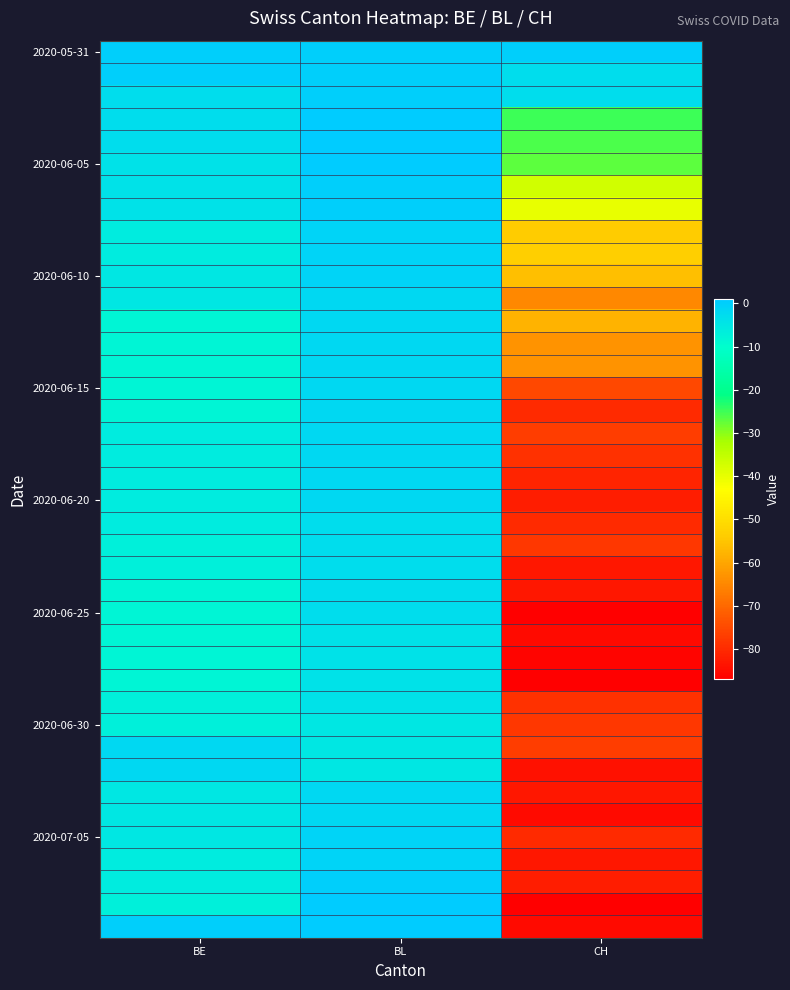

How many series are shown in this chart?

40